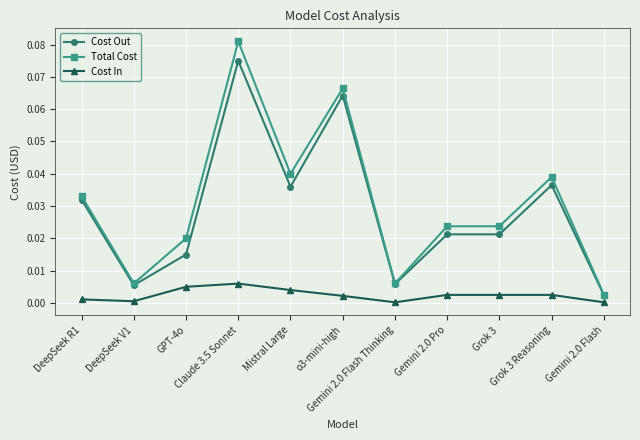

Which series has the largest total across all categories?

Total Cost